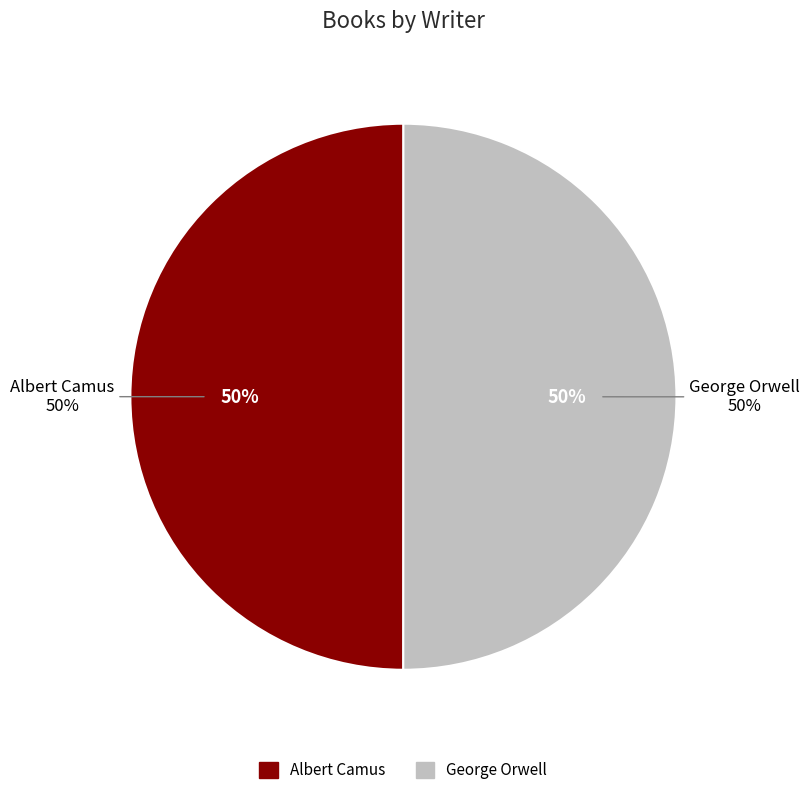

True or false: George Orwell accounts for 50% of the total.

True